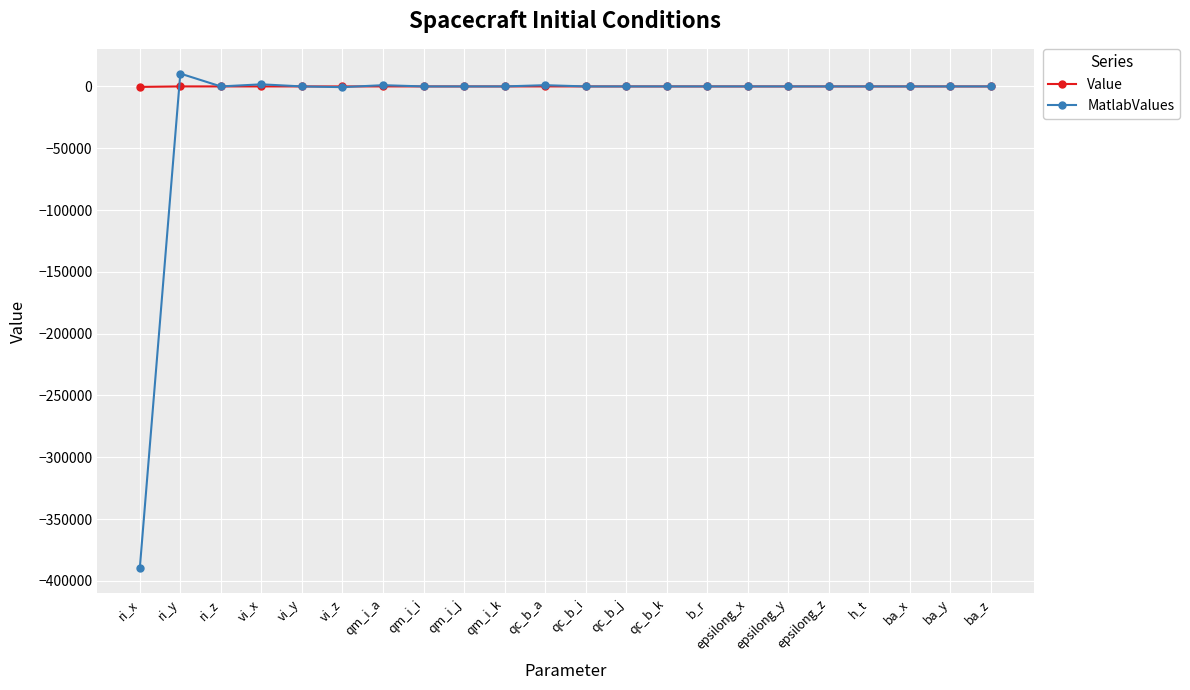

How many values in the Value series are below 0?

2